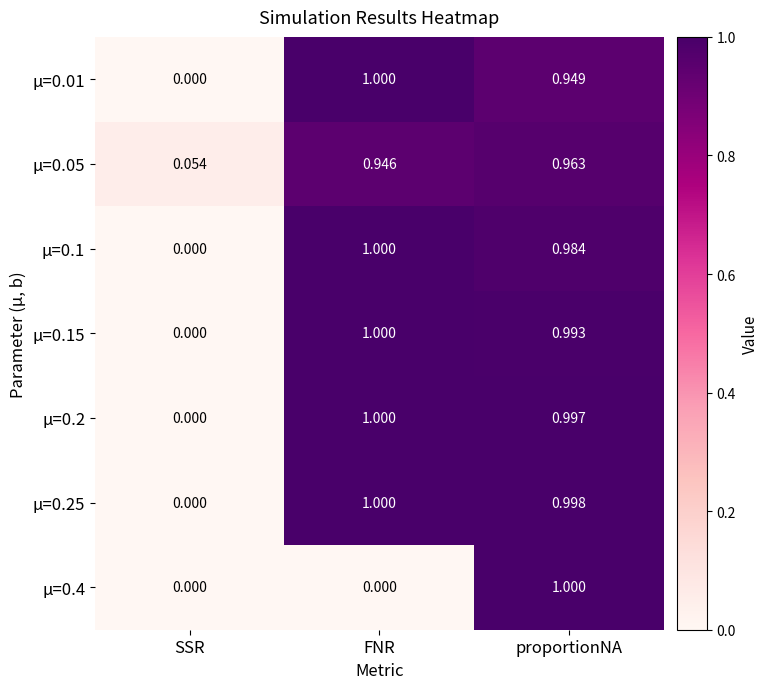

At which label is µ=0.15 closest to 0?

SSR